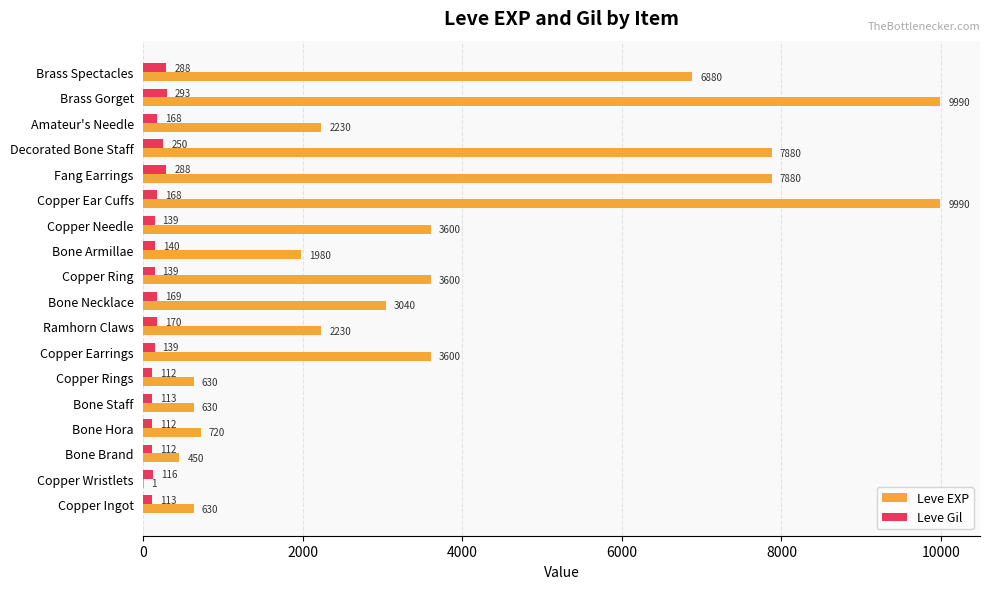

At which label is Leve Gil closest to 202?

Ramhorn Claws